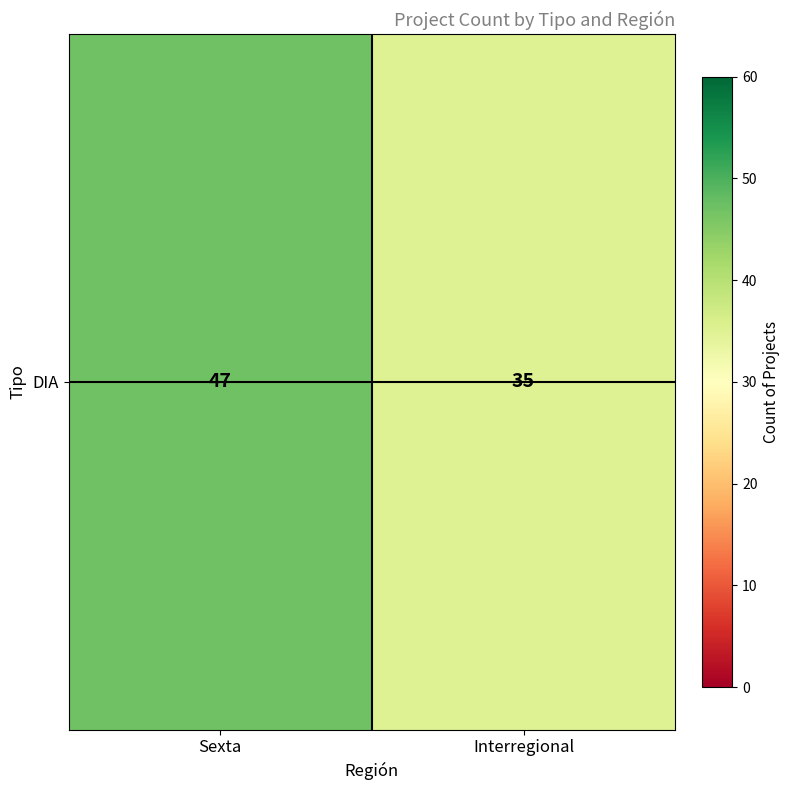

Reading left to right, what are all the values shown in this chart?

Sexta=47	Interregional=35